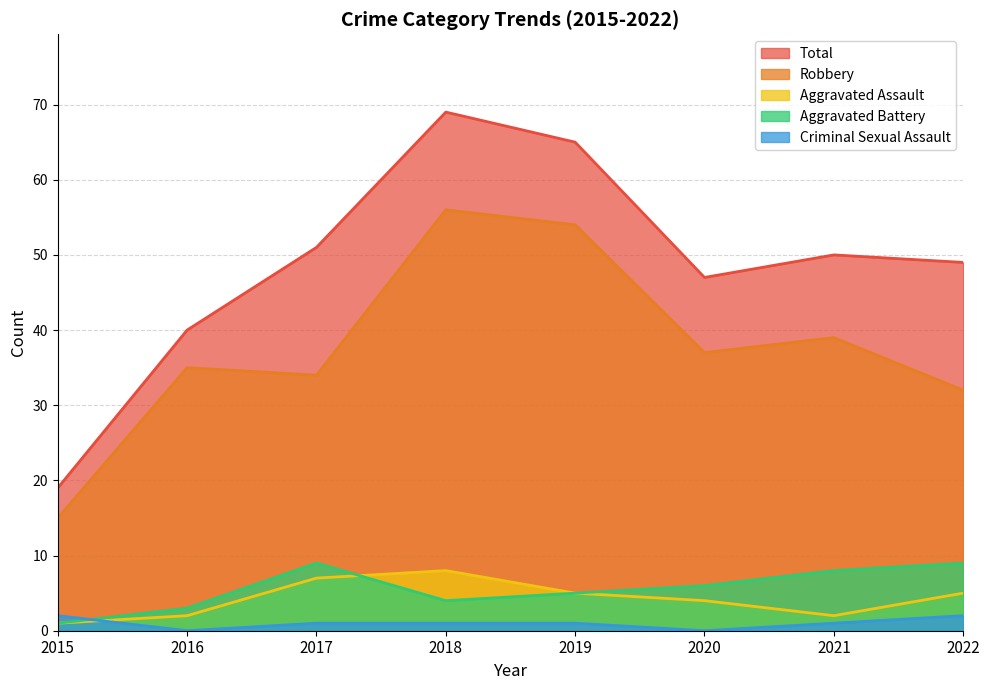

What is the sum of all Aggravated Assault values?

34